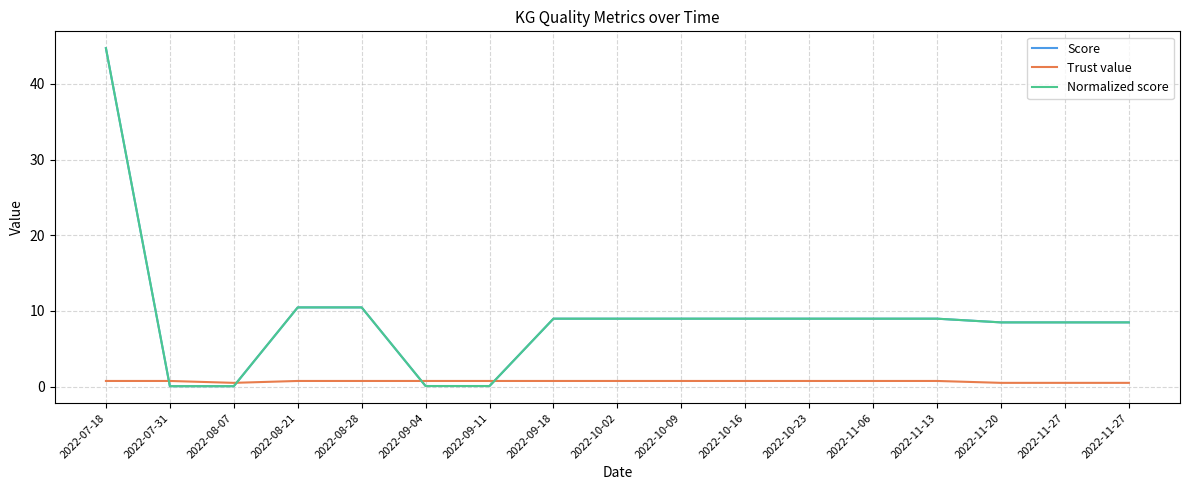

Reading left to right, transcribe all the data shown in this chart.

Score: 2022-07-18=44.7	2022-07-31=0.1	2022-08-07=0.1	2022-08-21=10.5	2022-08-28=10.5	2022-09-04=0.1	2022-09-11=0.1	2022-09-18=9.0	2022-10-02=9.0	2022-10-09=9.0	2022-10-16=9.0	2022-10-23=9.0	2022-11-06=9.0	2022-11-13=9.0	2022-11-20=8.5	2022-11-27=8.5	2022-11-27=8.5
Trust value: 2022-07-18=0.8	2022-07-31=0.8	2022-08-07=0.5	2022-08-21=0.8	2022-08-28=0.8	2022-09-04=0.8	2022-09-11=0.8	2022-09-18=0.8	2022-10-02=0.8	2022-10-09=0.8	2022-10-16=0.8	2022-10-23=0.8	2022-11-06=0.8	2022-11-13=0.8	2022-11-20=0.5	2022-11-27=0.5	2022-11-27=0.5
Normalized score: 2022-07-18=44.7	2022-07-31=0.1	2022-08-07=0.1	2022-08-21=10.5	2022-08-28=10.5	2022-09-04=0.1	2022-09-11=0.1	2022-09-18=9.0	2022-10-02=9.0	2022-10-09=9.0	2022-10-16=9.0	2022-10-23=9.0	2022-11-06=9.0	2022-11-13=9.0	2022-11-20=8.5	2022-11-27=8.5	2022-11-27=8.5